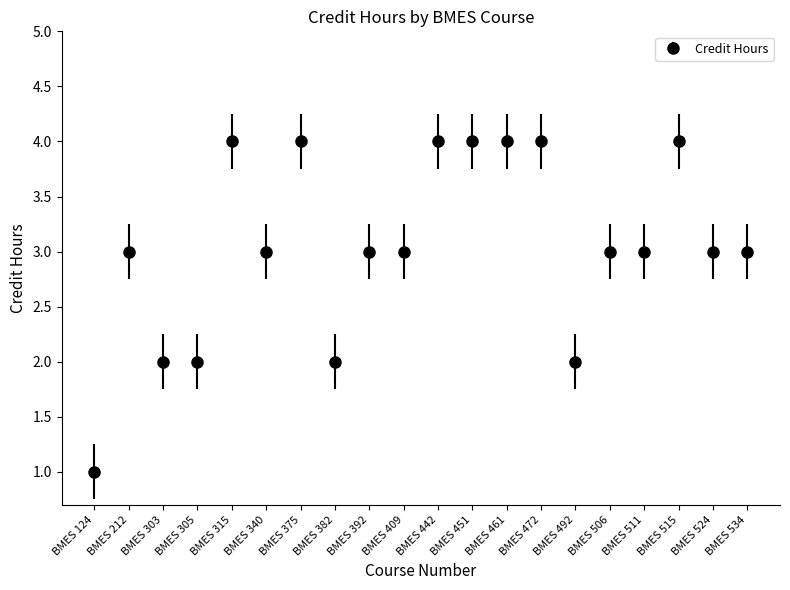

At which category does the chart reach its minimum across all series?

BMES 124